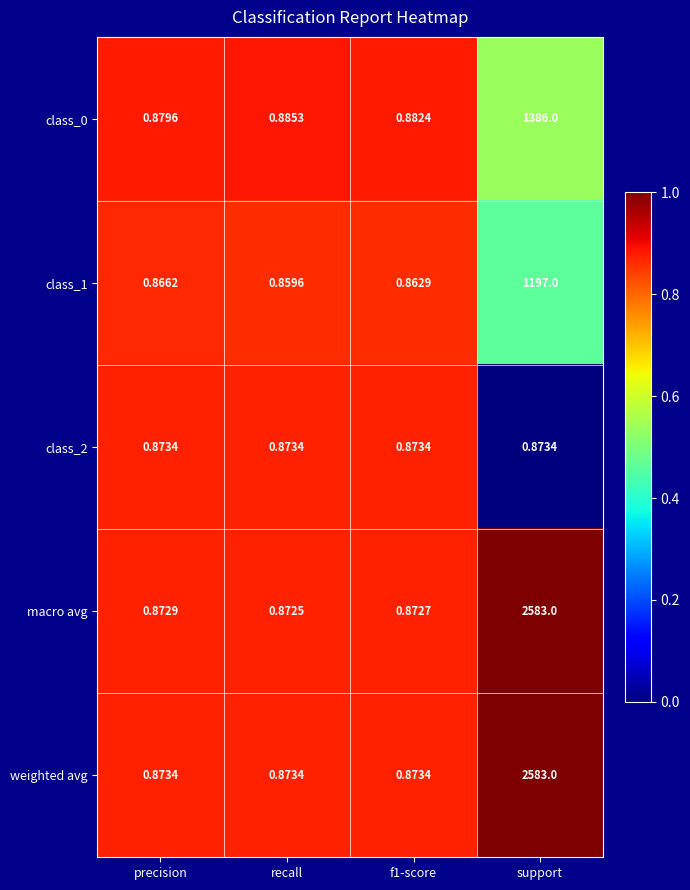

Where is macro avg nearest to the value 1291?

precision